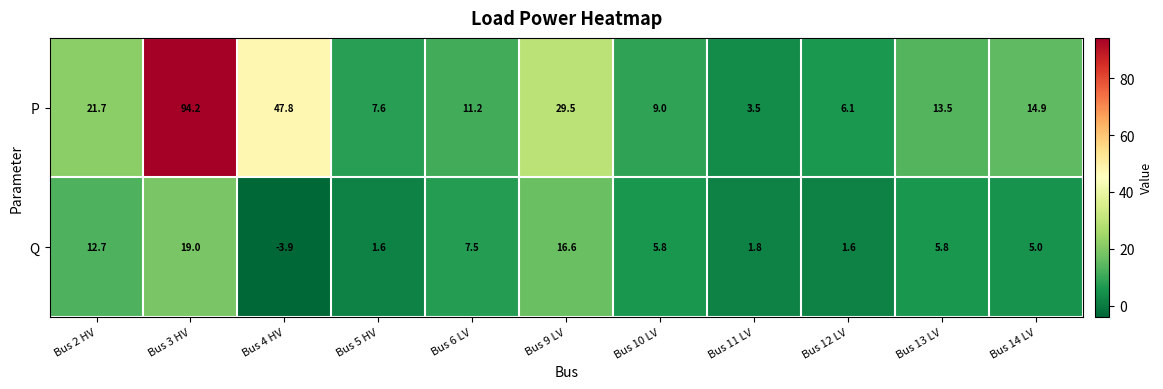

At Bus 6 LV, list the series in order from largest to smallest.

P, Q